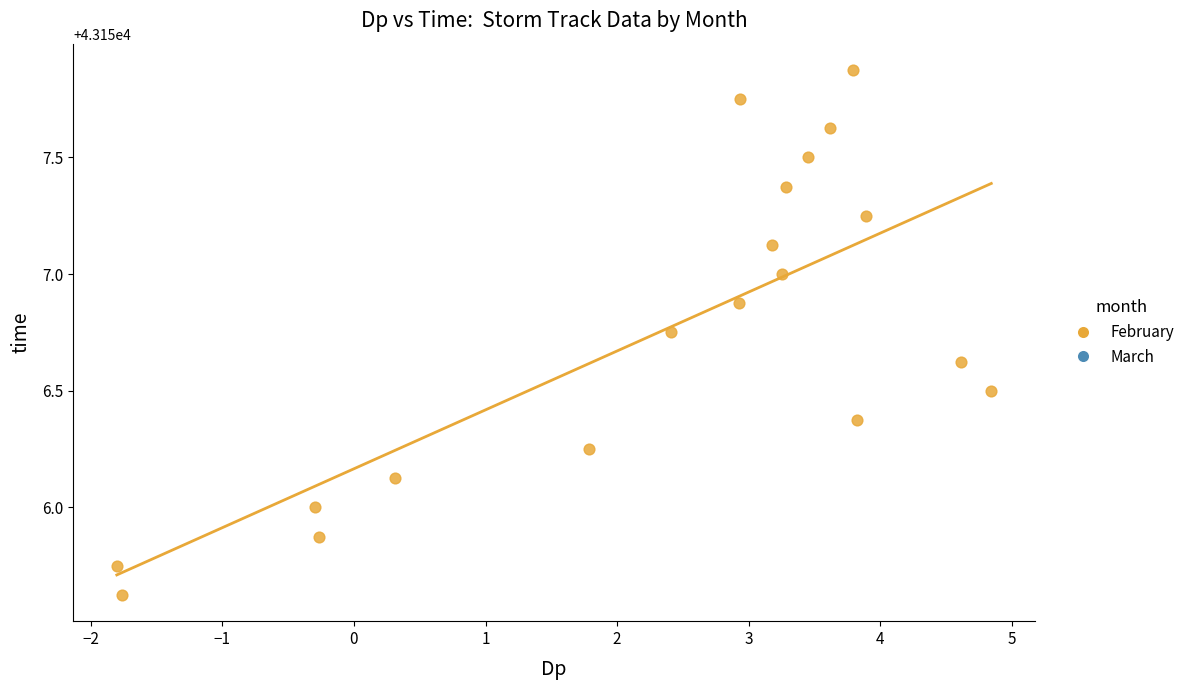

What is the range of X values (max minus min)?

6.6